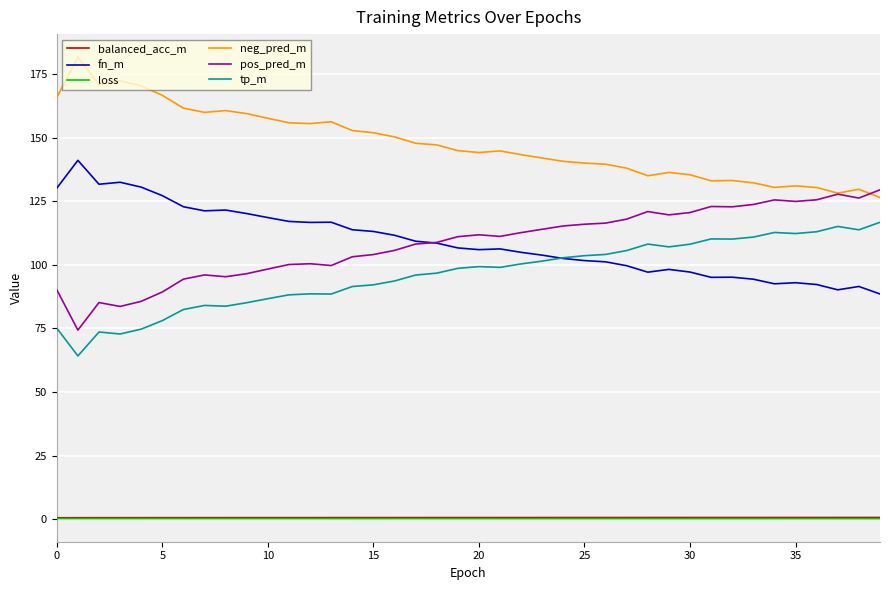

What is the greatest value displayed?

181.7